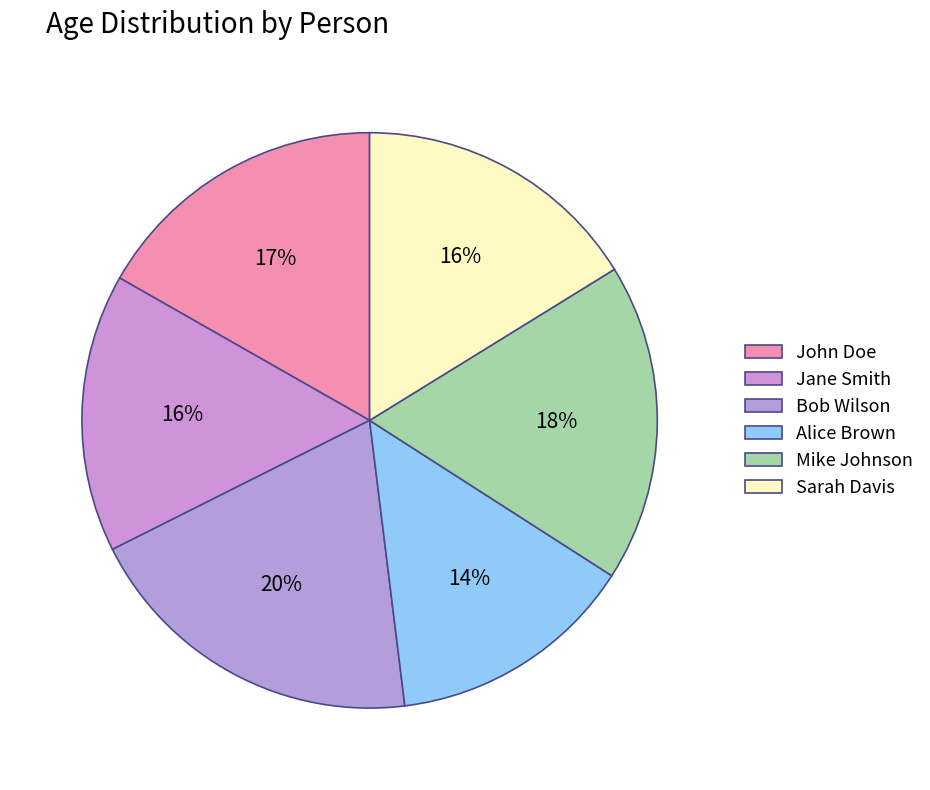

What percentage is the John Doe slice, to the nearest percent?

17%